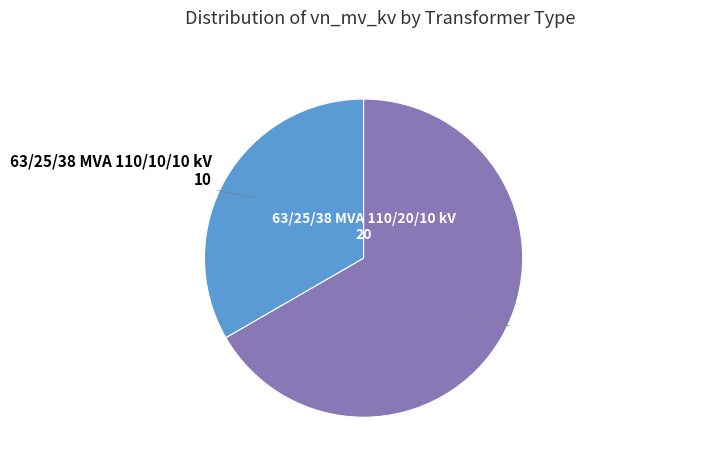

Is there a majority slice in this chart?

Yes